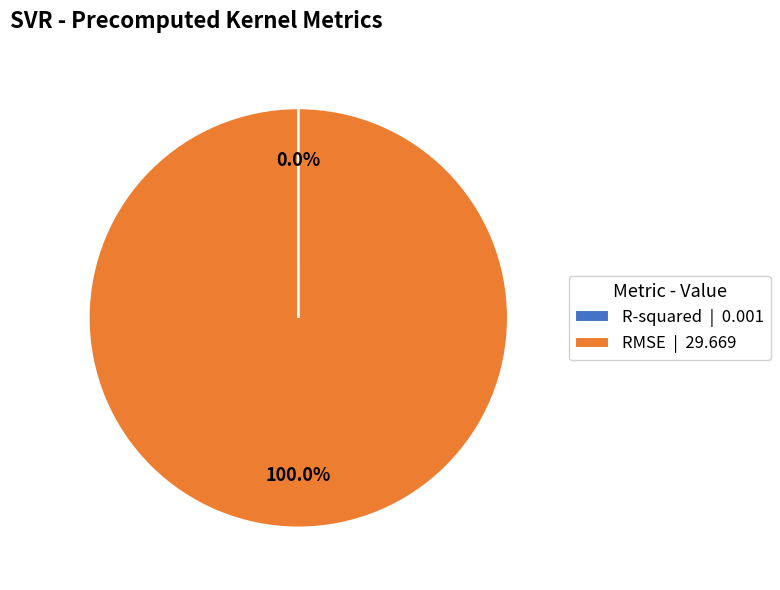

Does RMSE | 29.669 account for over 50% of the chart?

Yes